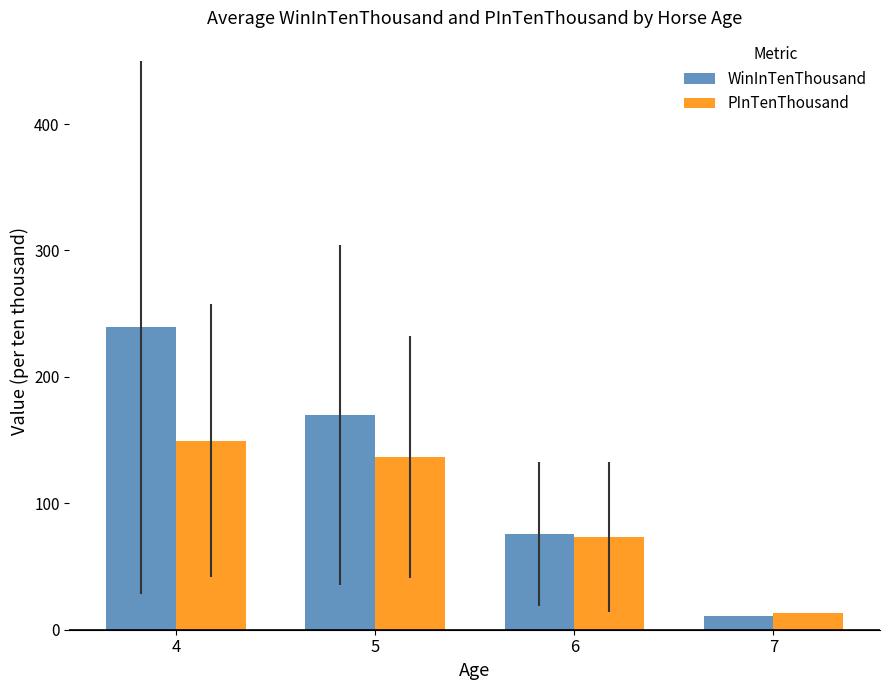

The PInTenThousand series shows 136.5 at 5. True or false?

True